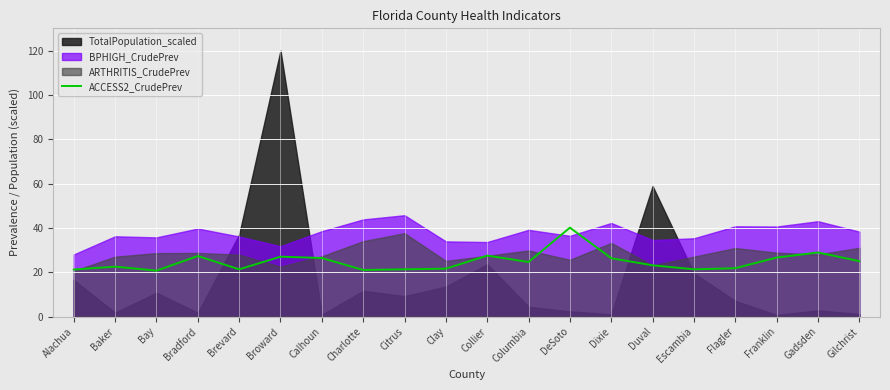

What is the maximum value for ACCESS2_CrudePrev?

40.1